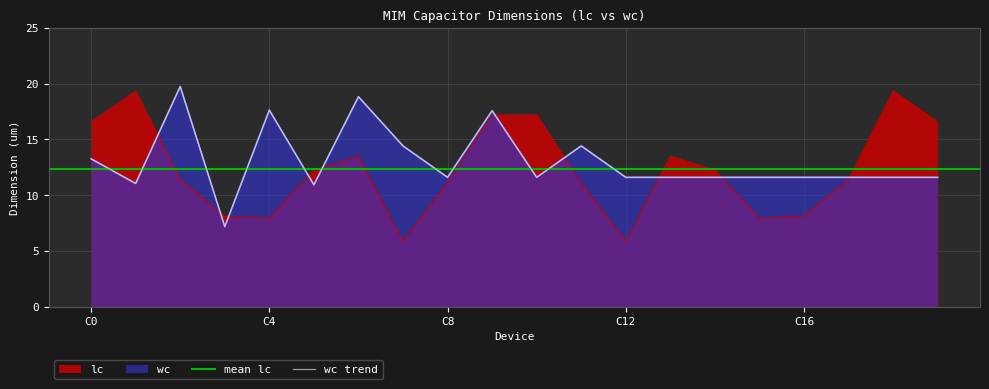

Which label corresponds to the smallest value in the chart?

C7